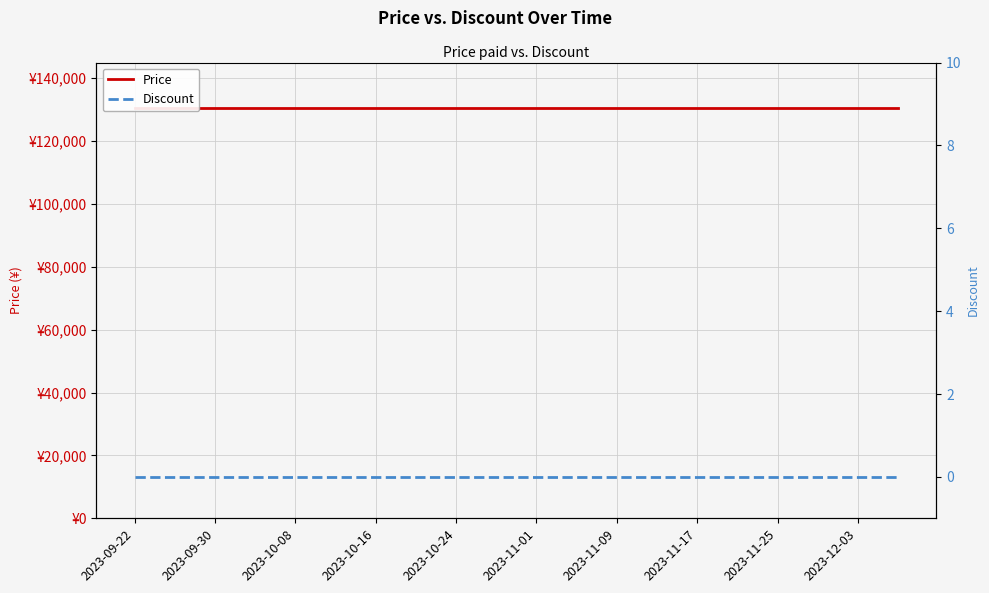

What is the difference between the highest and lowest values at 2023-09-30?

130500